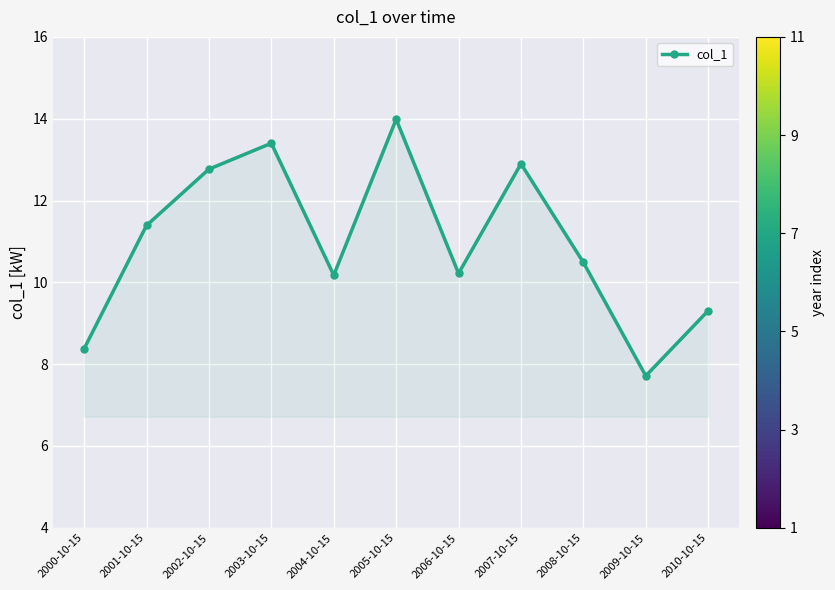

What is the smallest value displayed?

7.7